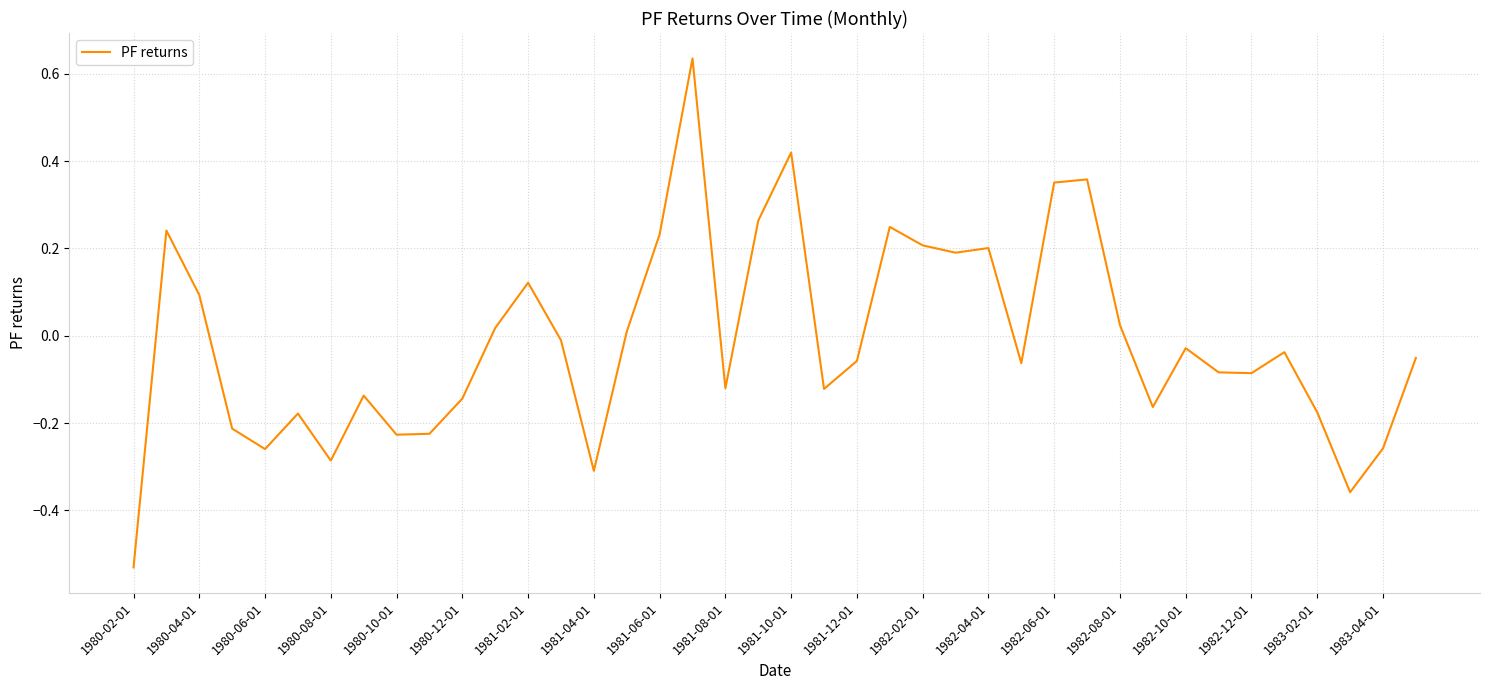

How many categories are shown in the chart?

40